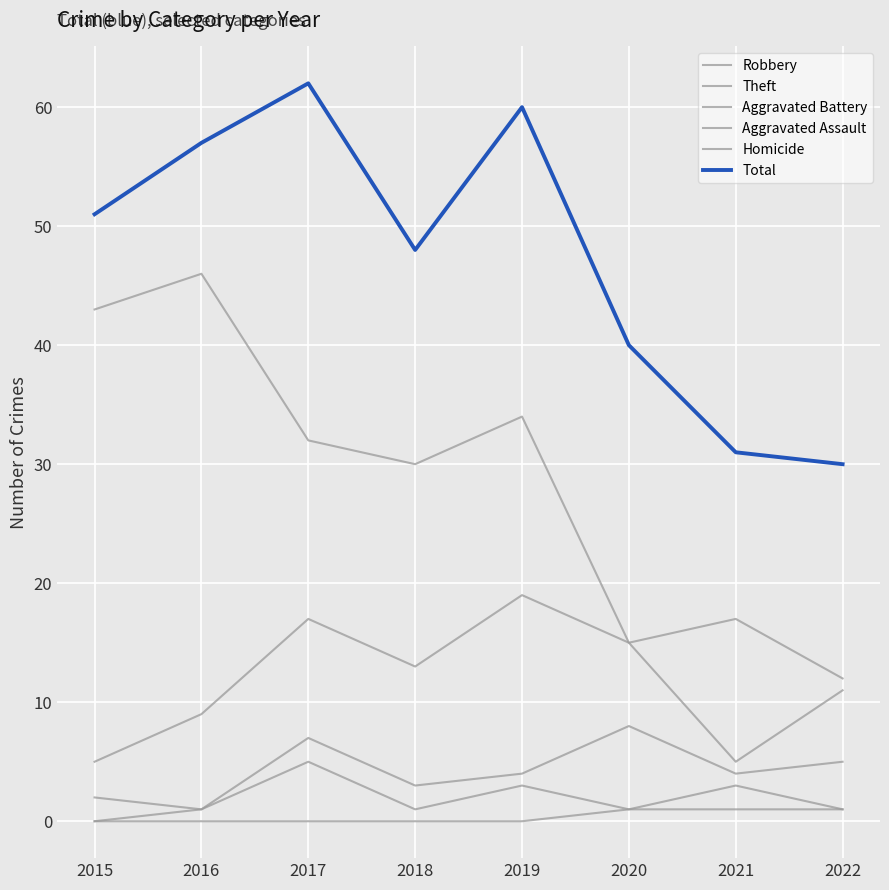

The value of Aggravated Battery at 2020 is 2. True or false?

False